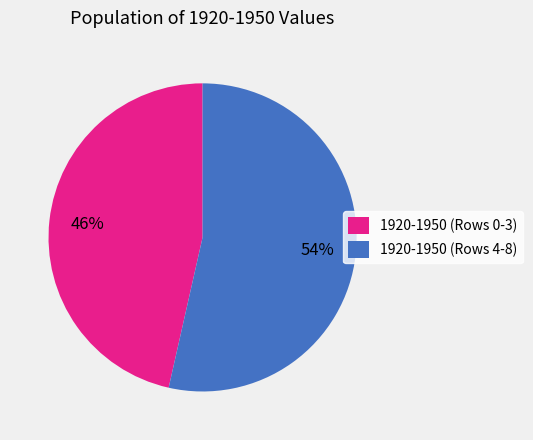

To the nearest percent, what portion does 1920-1950 (Rows 4-8) represent?

54%